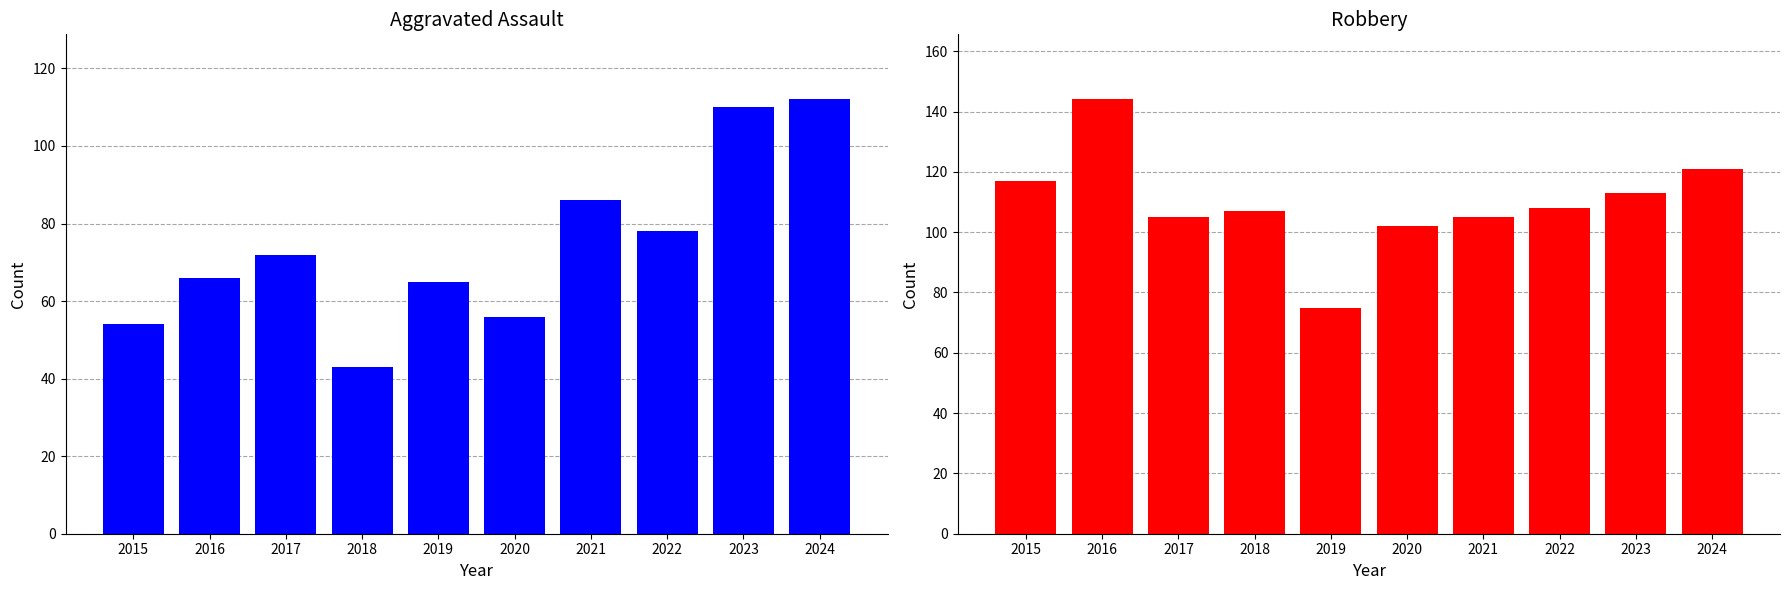

Which series has the widest spread of values?

Aggravated Assault